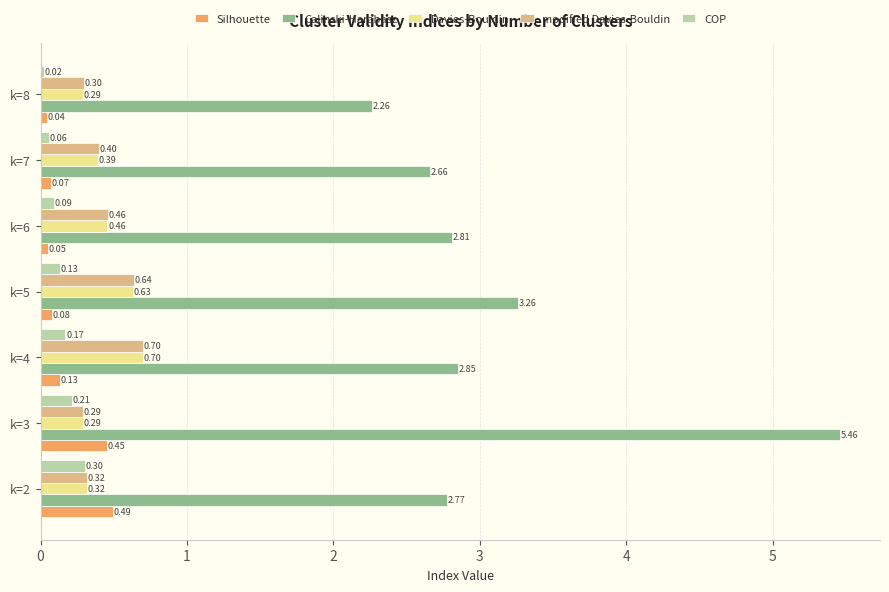

Count the number of categories in the chart.

7